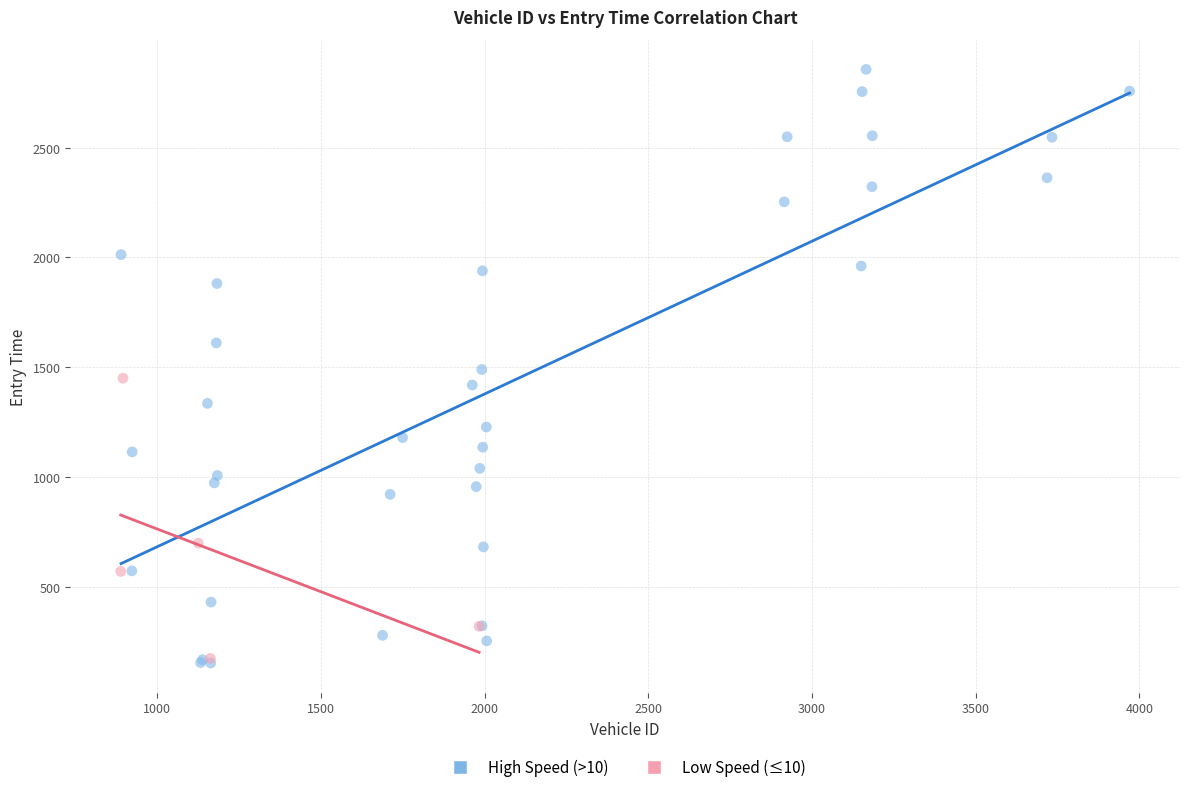

Which series has the widest spread of Y values?

High Speed (>10)